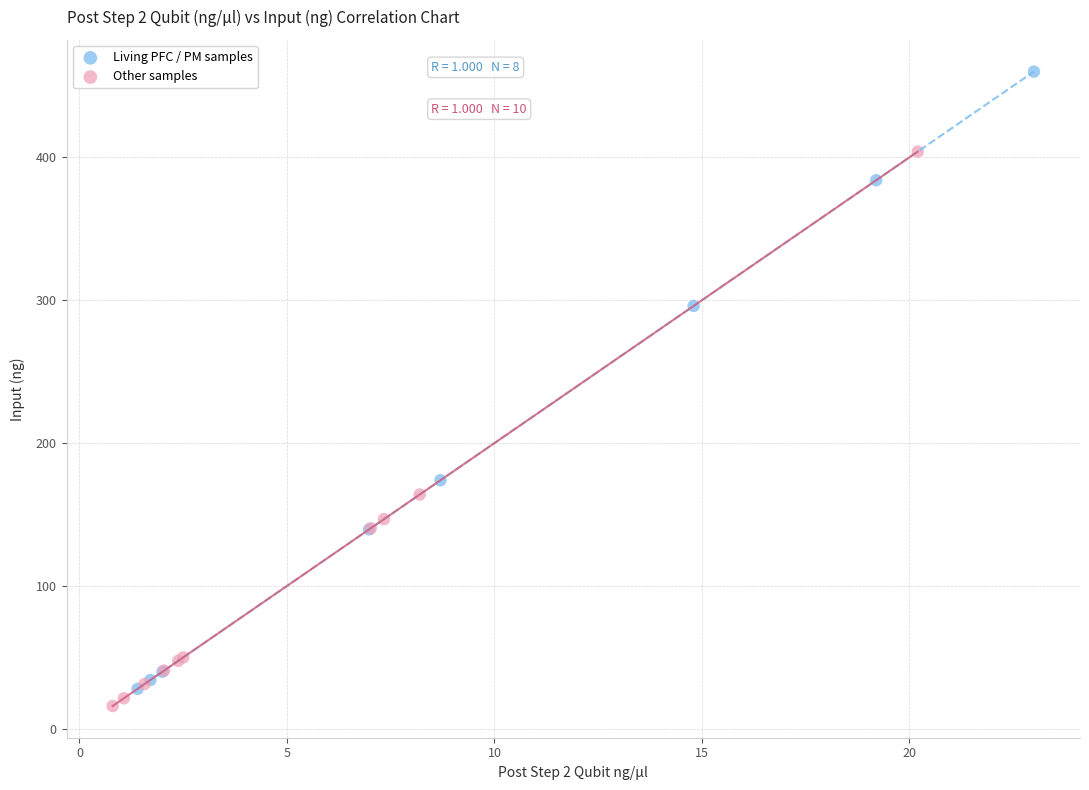

Which series has the largest Y range (max minus min)?

Living PFC / PM samples